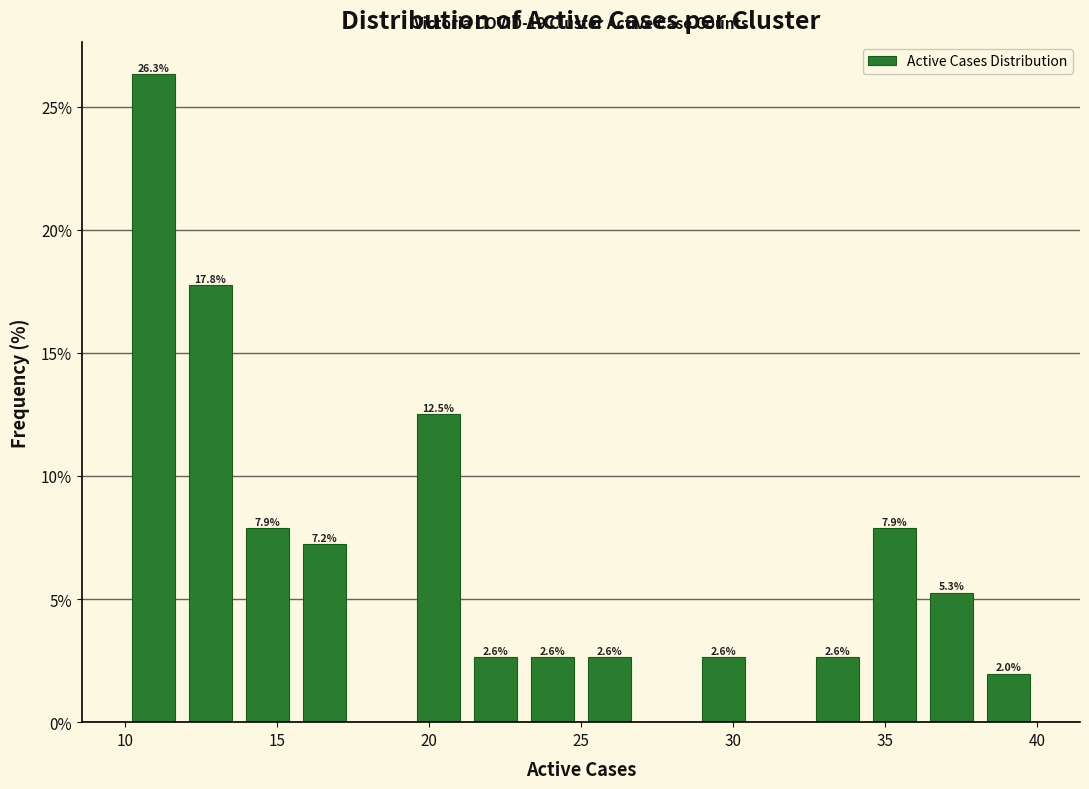

Read against the x-axis, roughly where is the centre of the tallest bar?

11.0